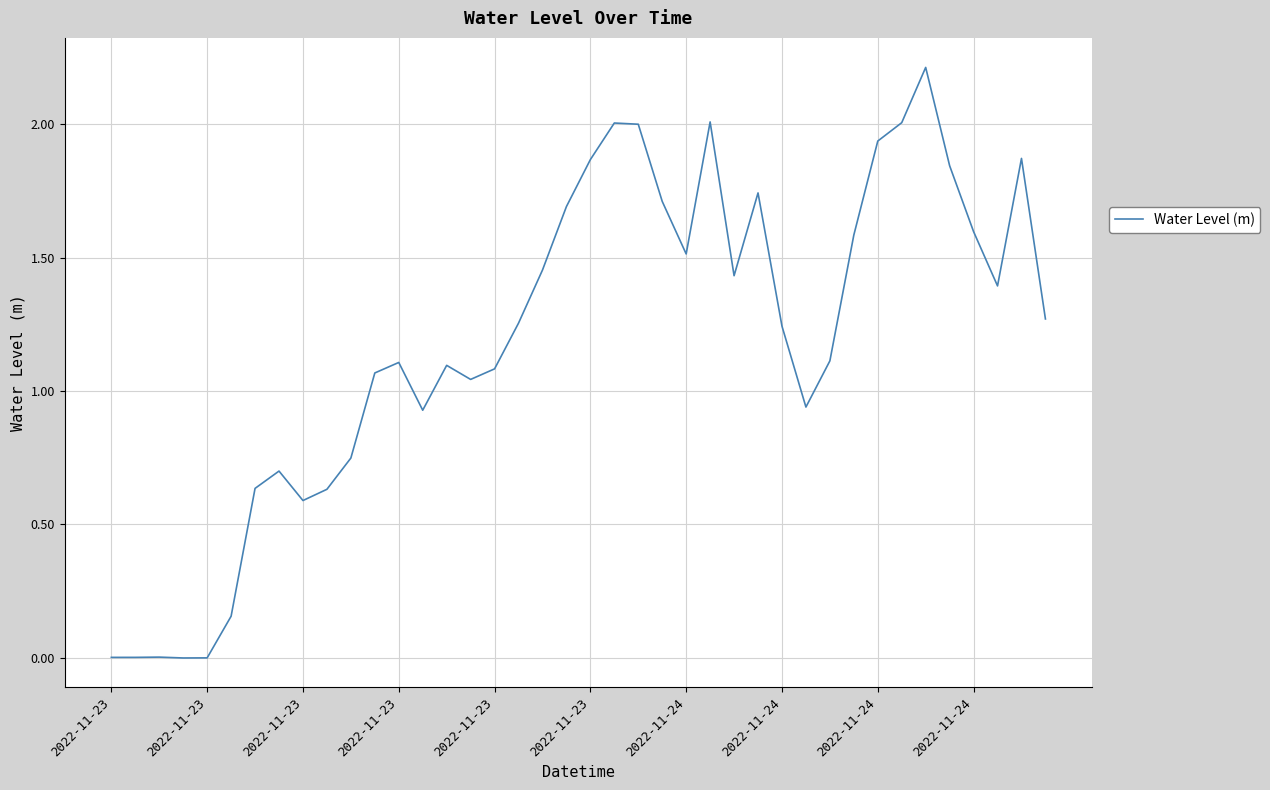

What is the greatest value displayed?

2.2